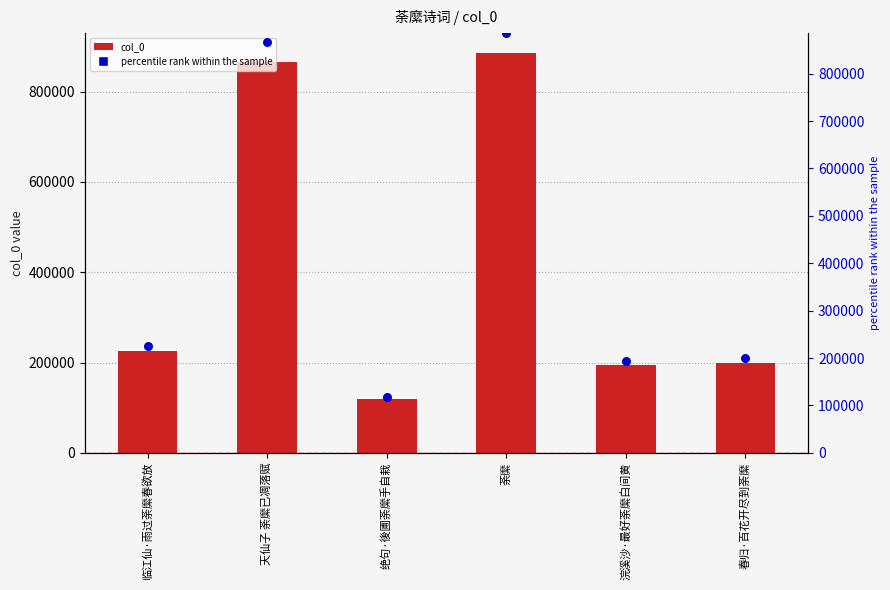

At which category is the sum across all series the highest?

荼縻